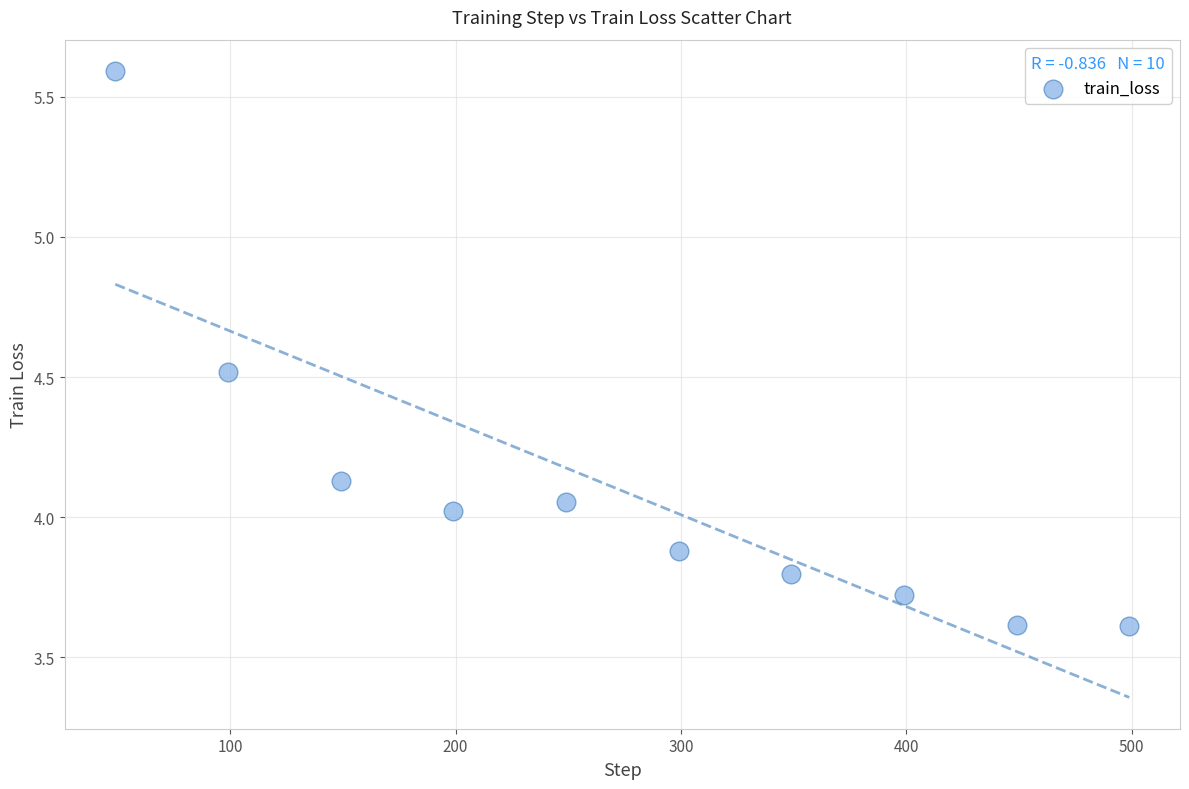

What is the range of X values (max minus min)?

450.0